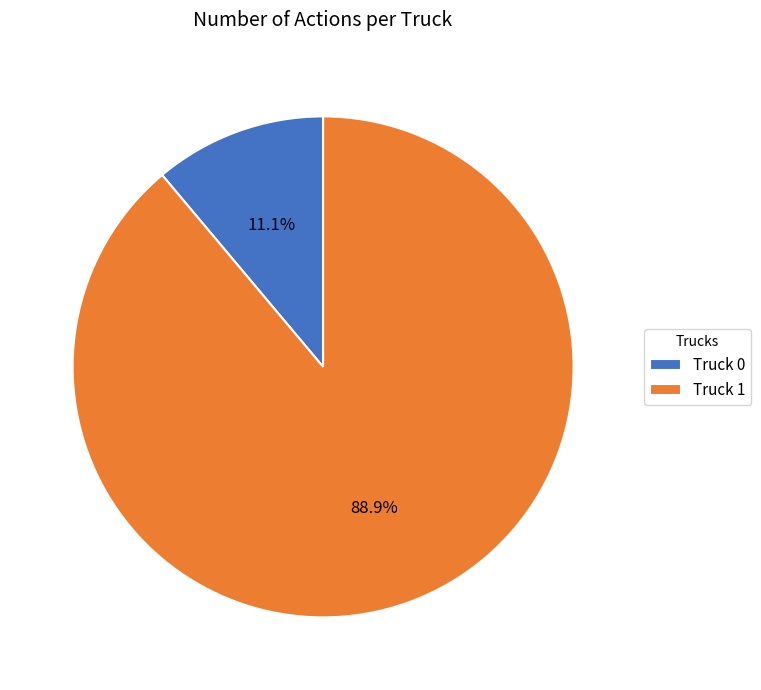

What percentage is the Truck 0 slice, to the nearest percent?

11%